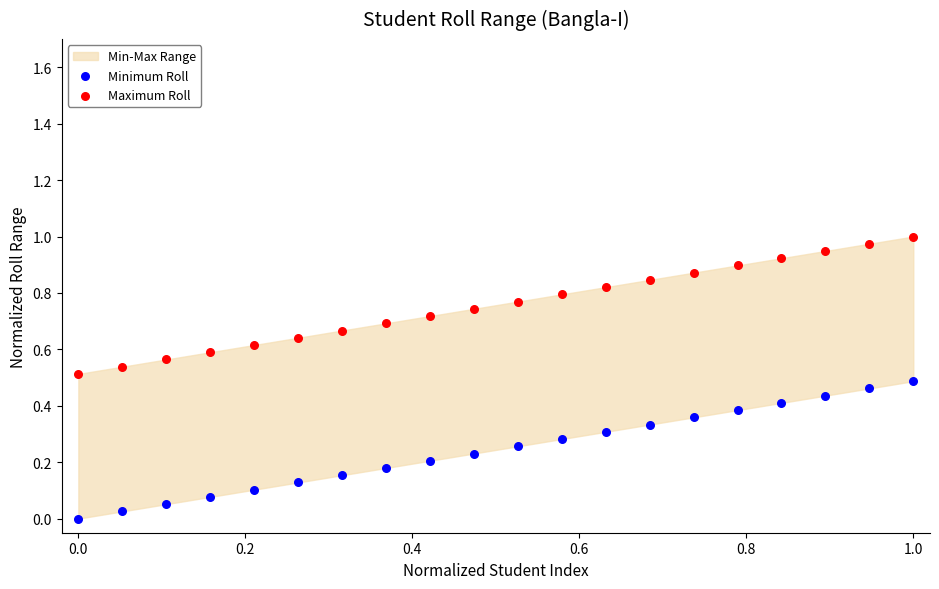

Which series reaches the maximum Y coordinate?

Maximum Roll